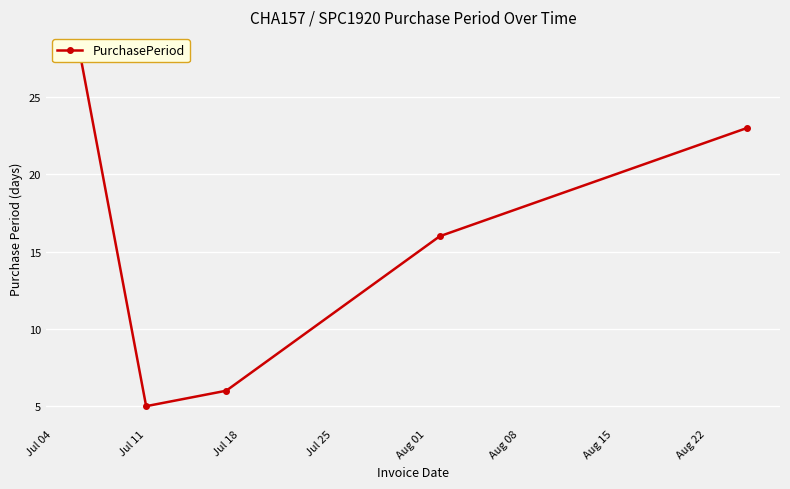

What is the value of the 1st point from the left?

28